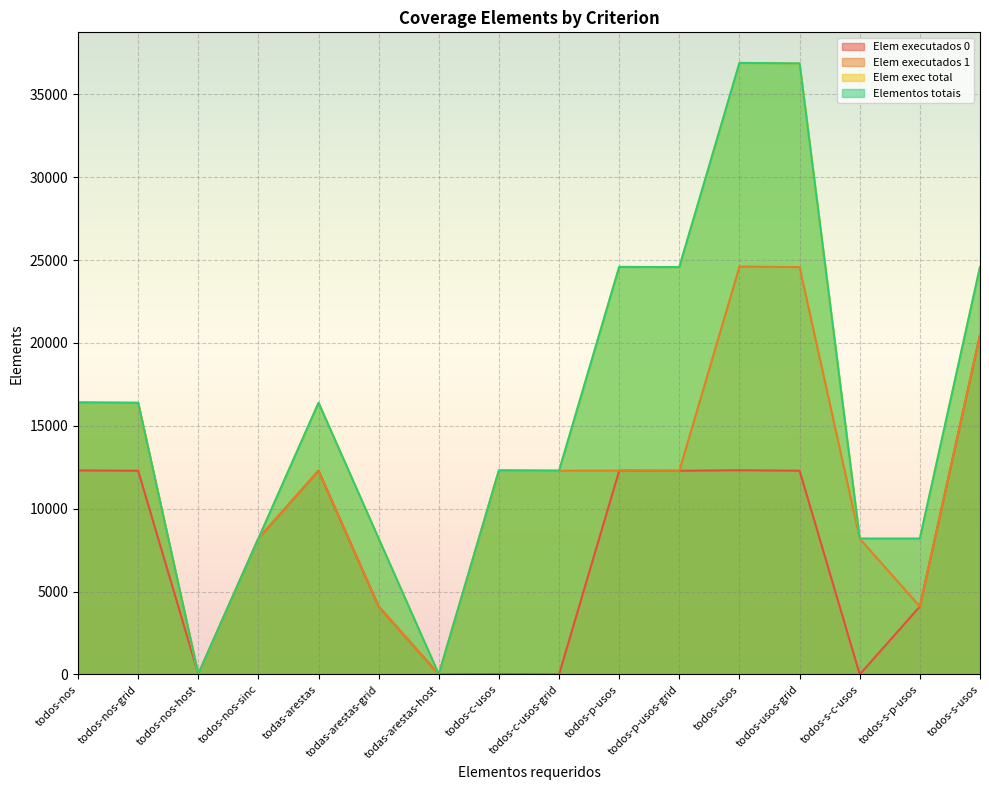

Where is the first local minimum for Elem executados 1?

todos-nos-host